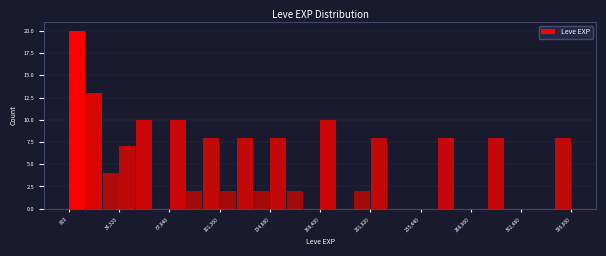

Read against the x-axis, roughly where is the centre of the tallest bar?

5000